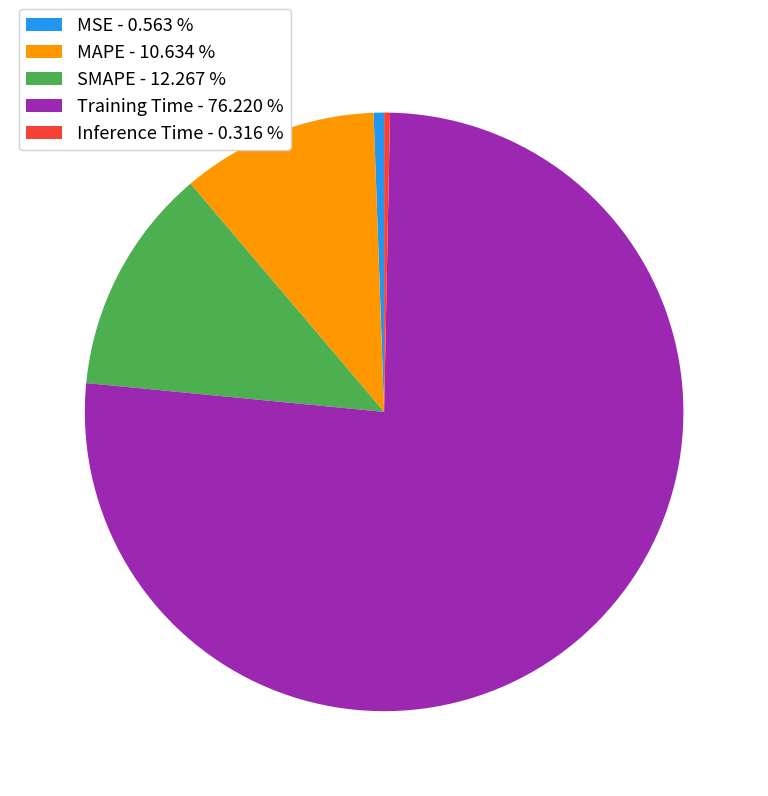

What is the majority slice?

Training Time